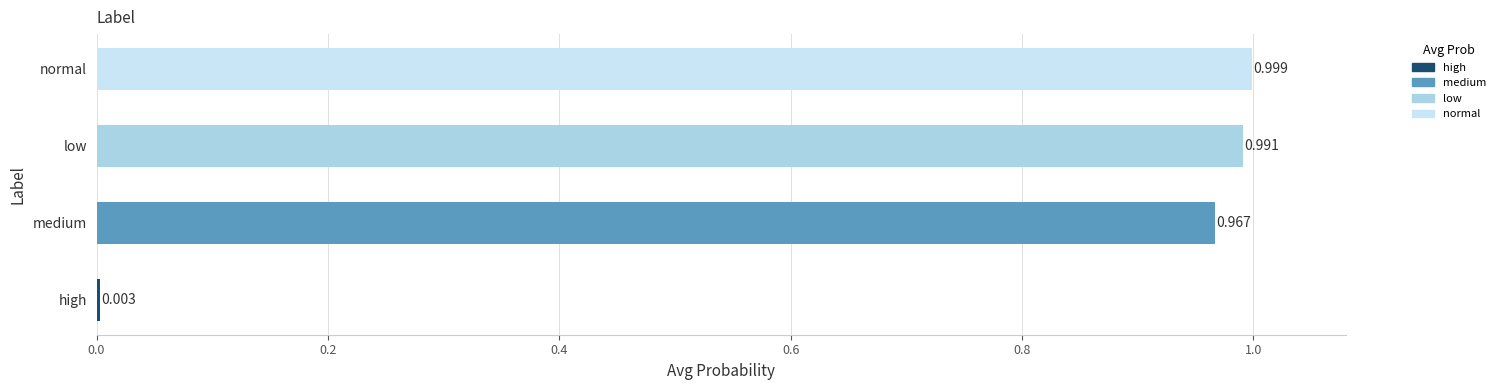

How many categories are shown in the chart?

4